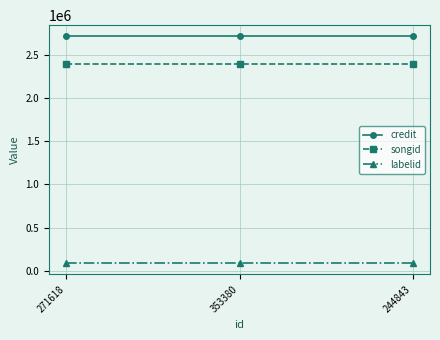

Is the value of songid at 271618 greater than the value of labelid at 244843?

Yes